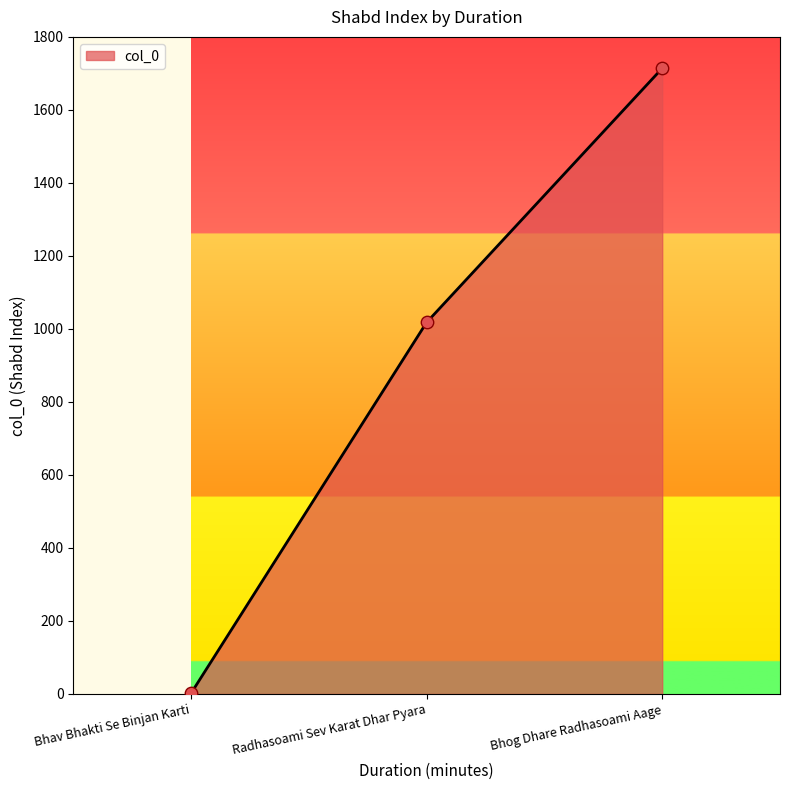

What is the change in value from Bhav Bhakti Se Binjan Karti to Bhog Dhare Radhasoami Aage?

+1712